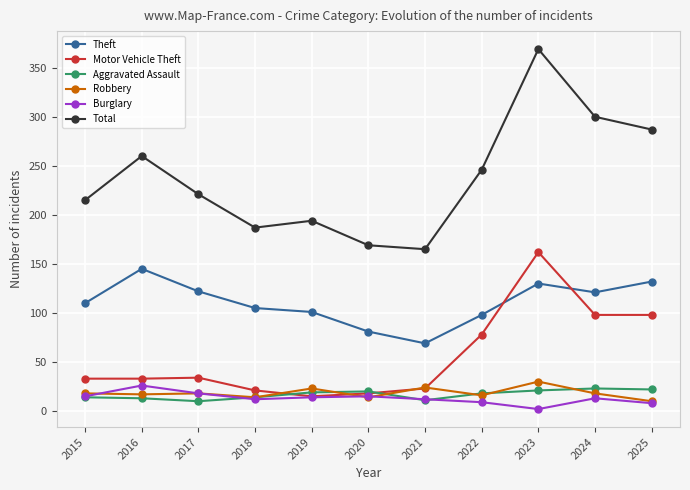

Count the number of categories in the chart.

11